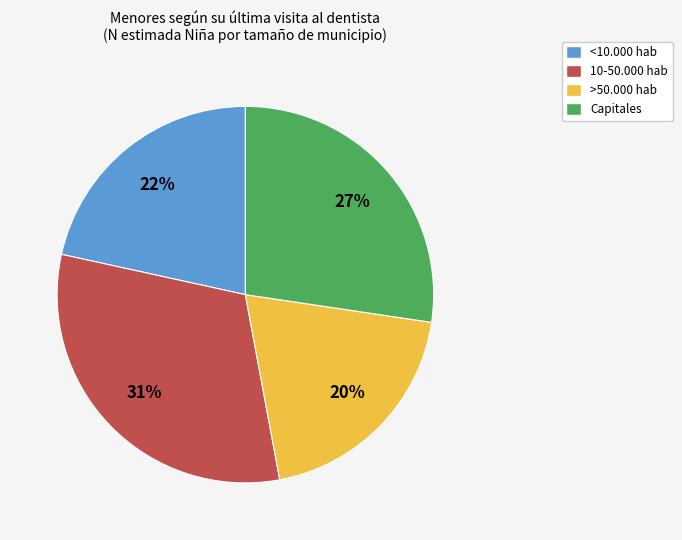

Rank the categories by value from lowest to highest.

>50.000 hab, <10.000 hab, Capitales, 10-50.000 hab